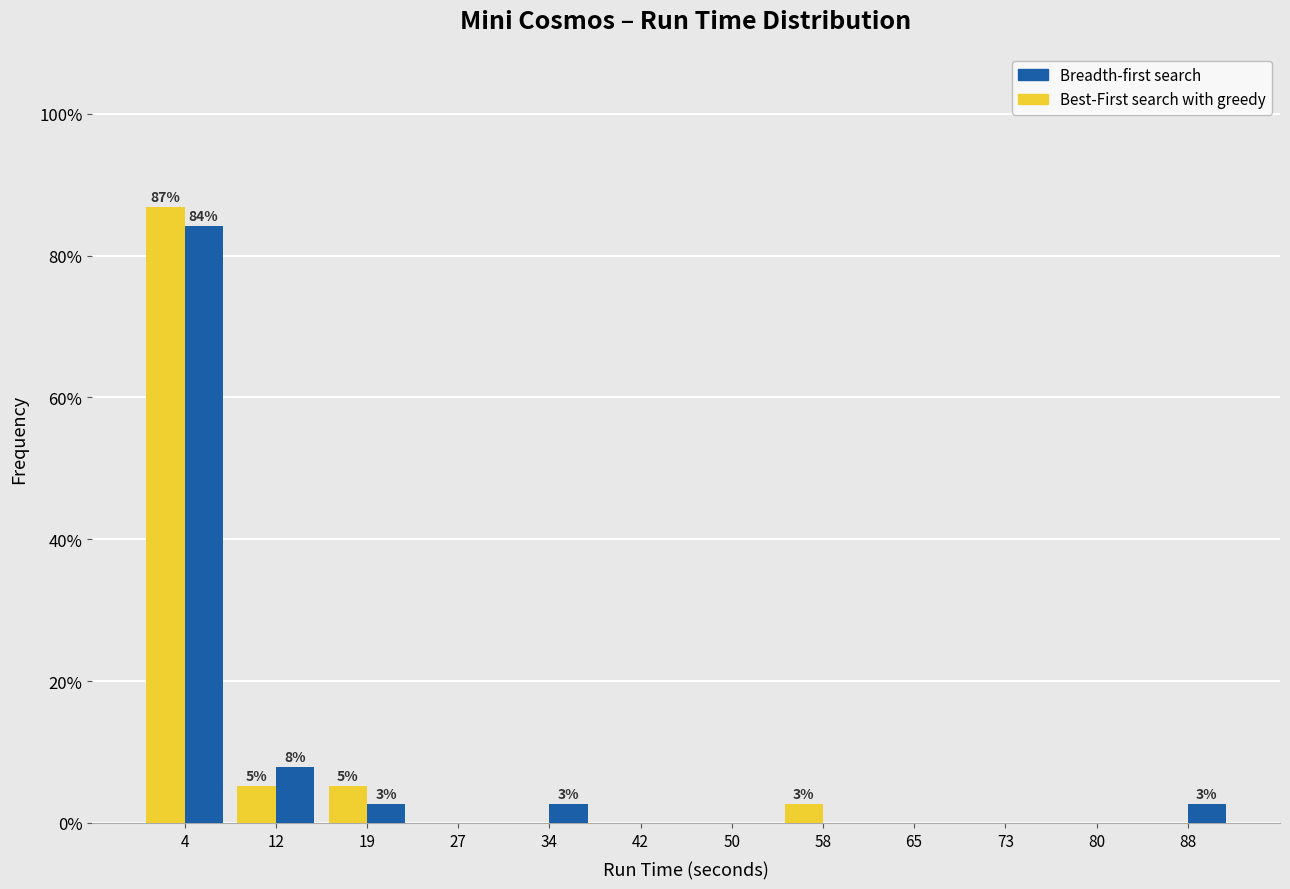

In the Breadth-first search series, which range on the x-axis has the tallest bar?

0 to 8